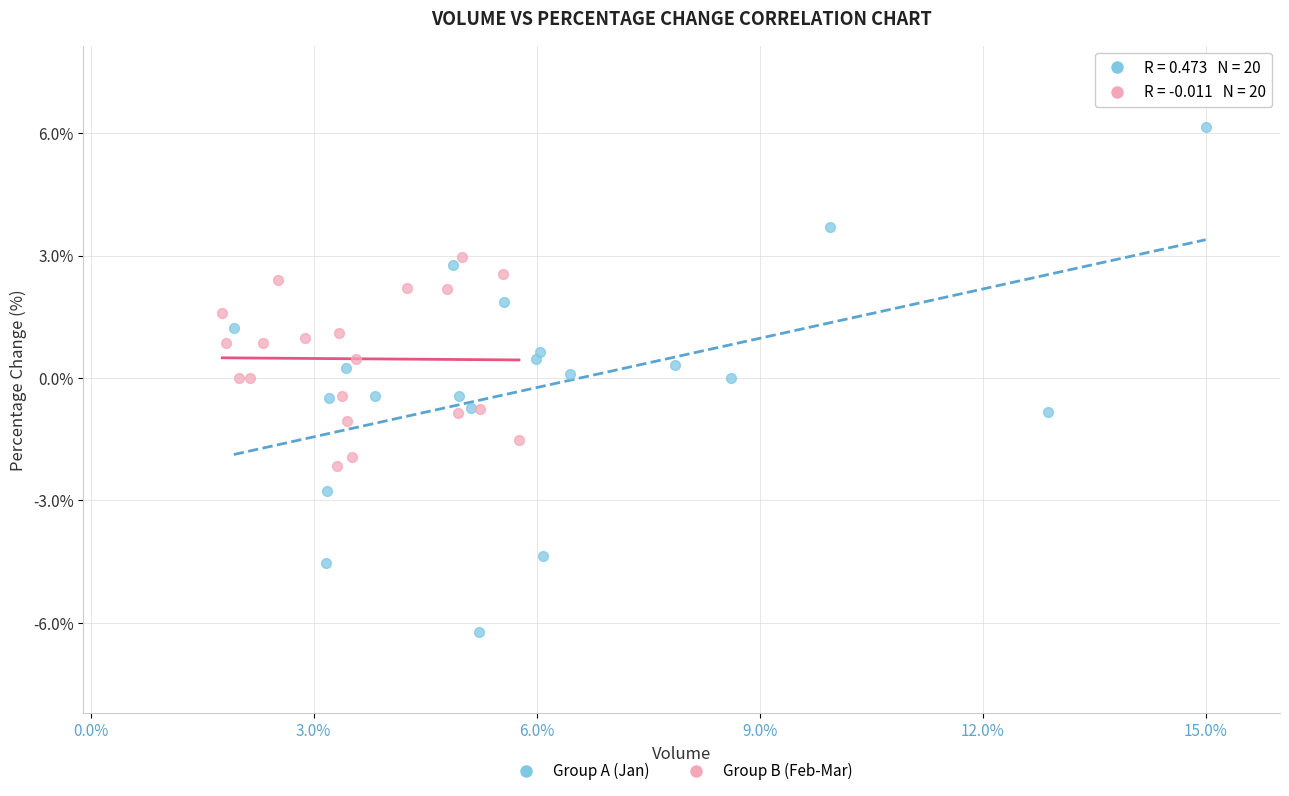

Which series contains the lowest Y value?

Group A (Jan)